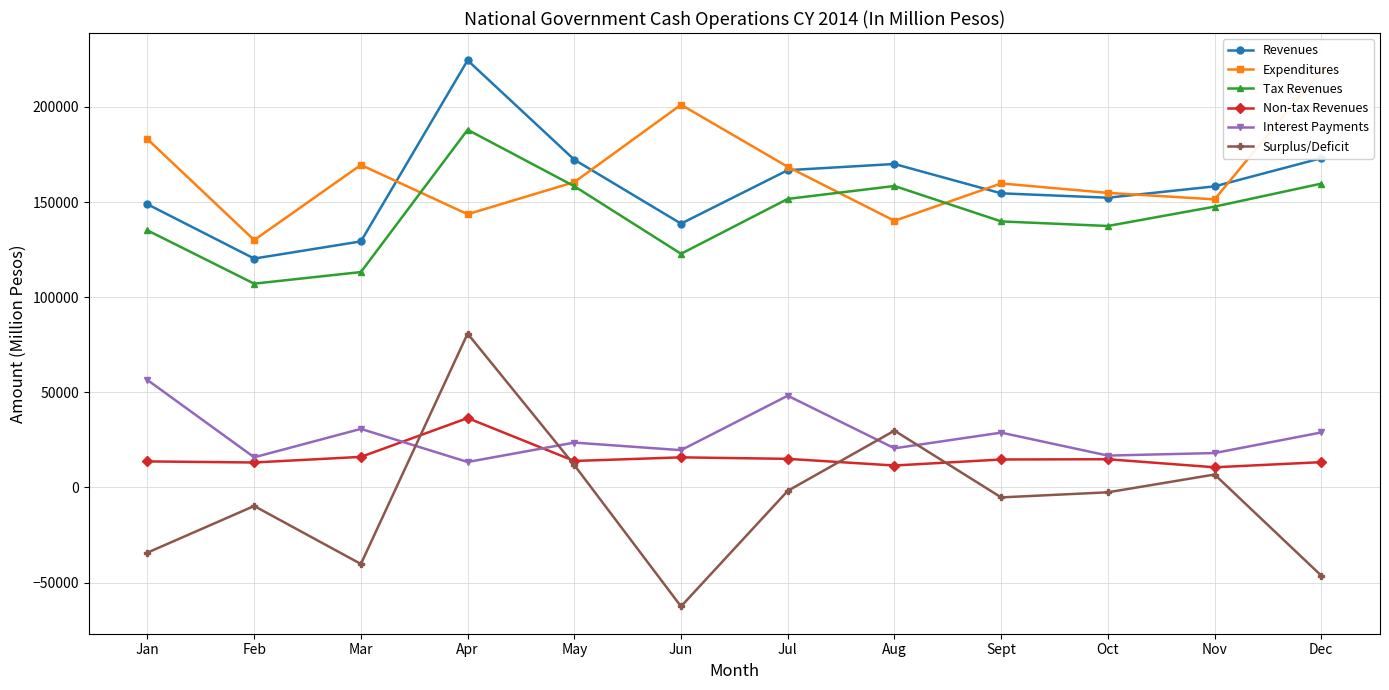

Is it true that Surplus/Deficit equals -806 at Jul?

False